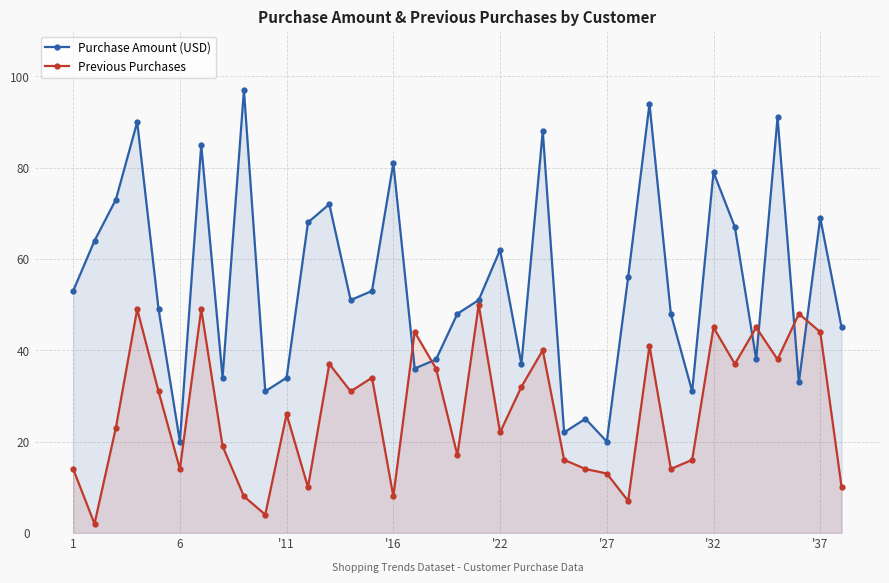

List the series in order of their overall mean, lowest first.

Previous Purchases, Purchase Amount (USD)